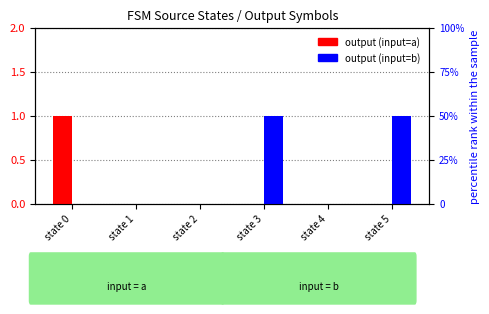

The value of output_symbol (input=a) at state 5 is 0. True or false?

False